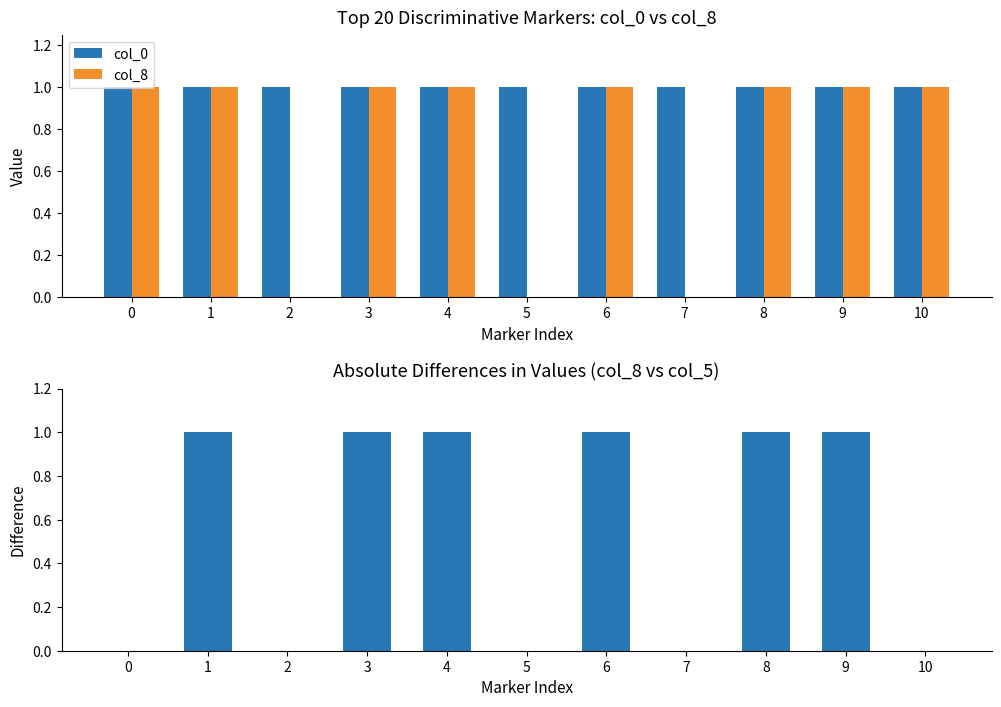

Count the col_8 values in the range 0 to 1.

11